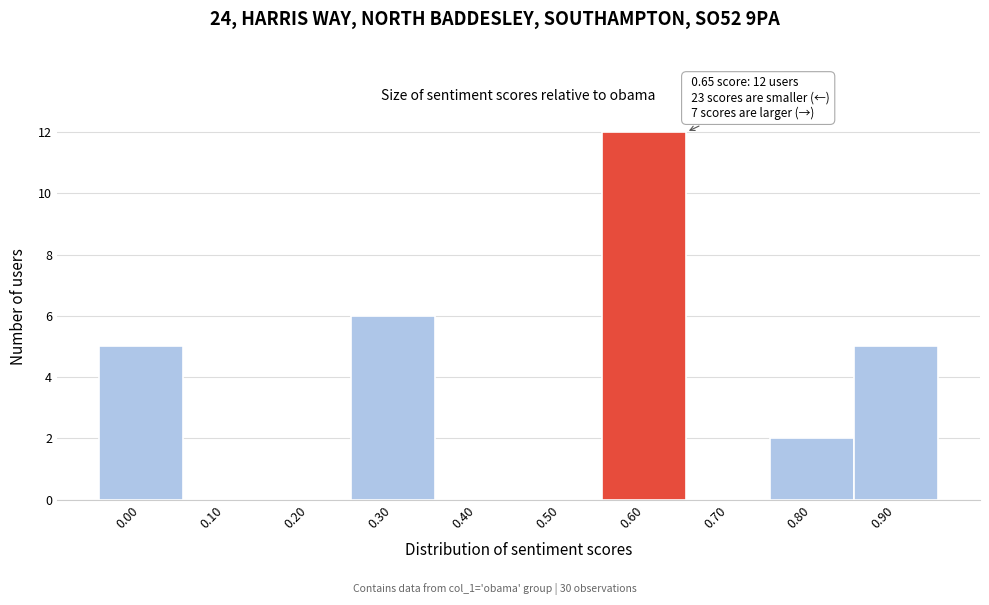

Reading left to right, transcribe all the data shown in this chart.

0.00=5	0.10=0	0.20=0	0.30=6	0.40=0	0.50=0	0.60=12	0.70=0	0.80=2	0.90=5